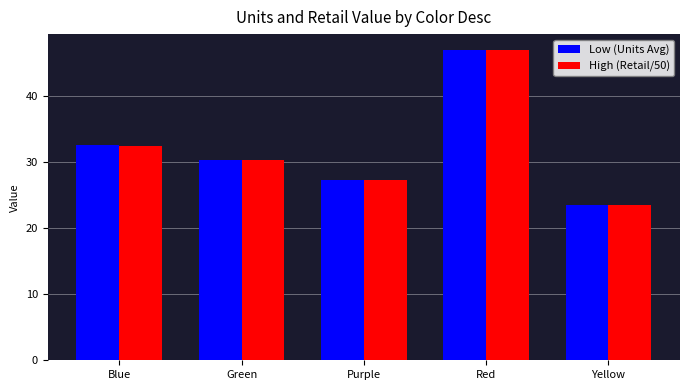

List the labels in order of High (Retail/50) value, largest first.

Red, Blue, Green, Purple, Yellow